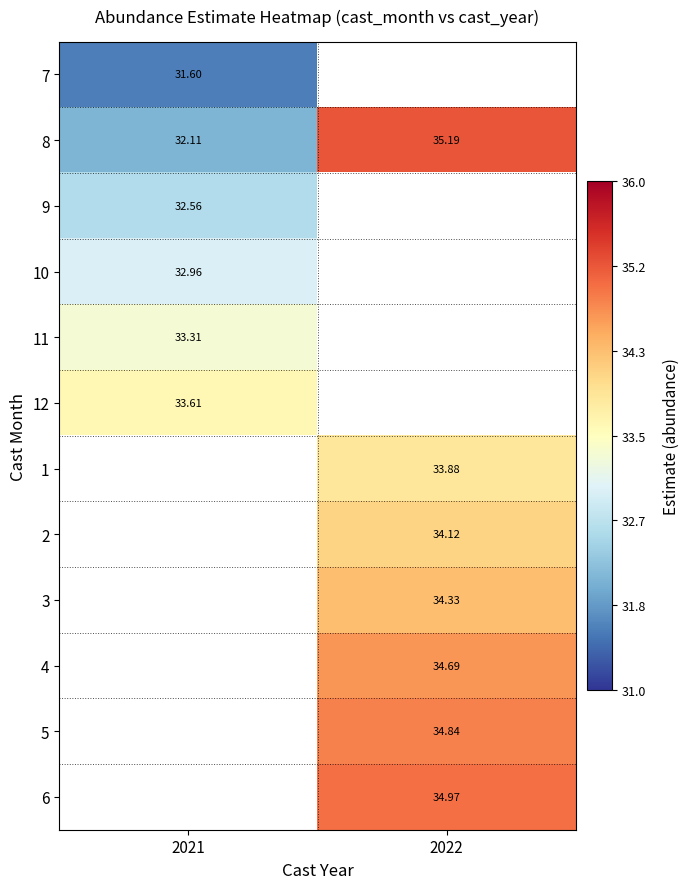

Between 2022 and 2021, which is larger?

2021